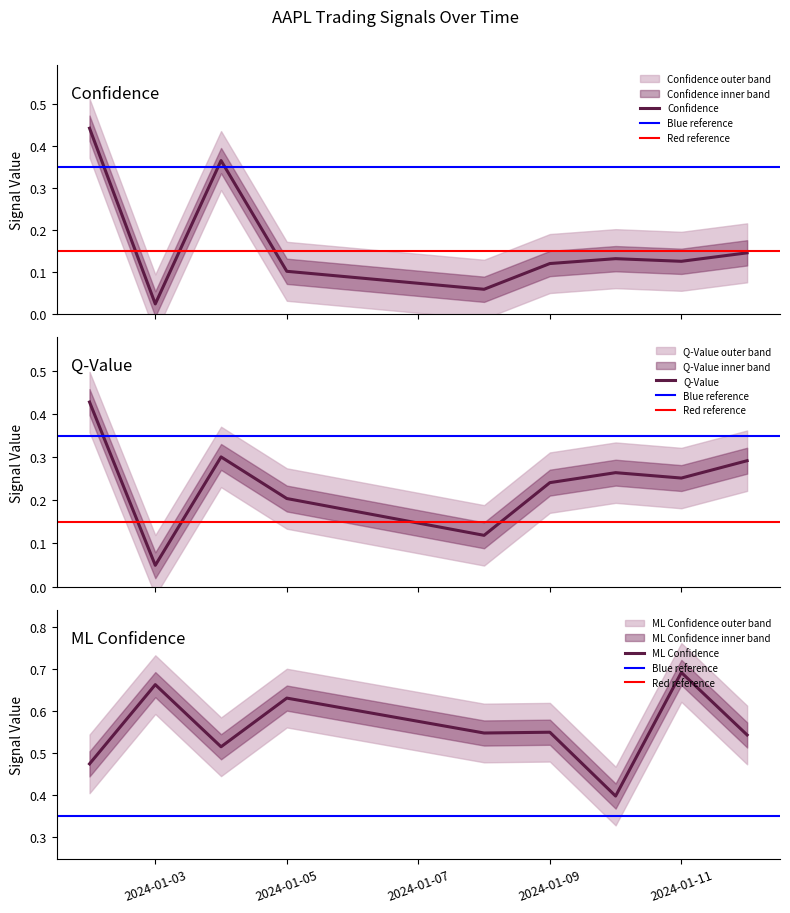

True or false: q_value has a value of 0.1 at 2024-01-05.

False